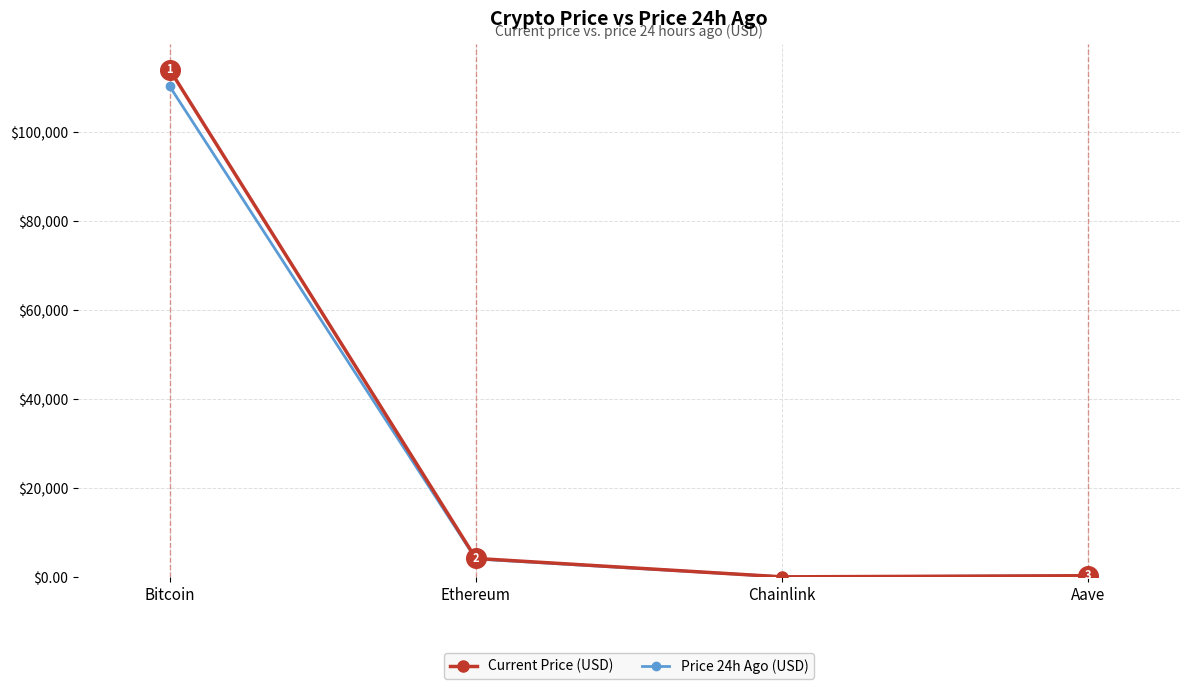

Which series changed the most between Bitcoin and Aave?

Current Price (USD)